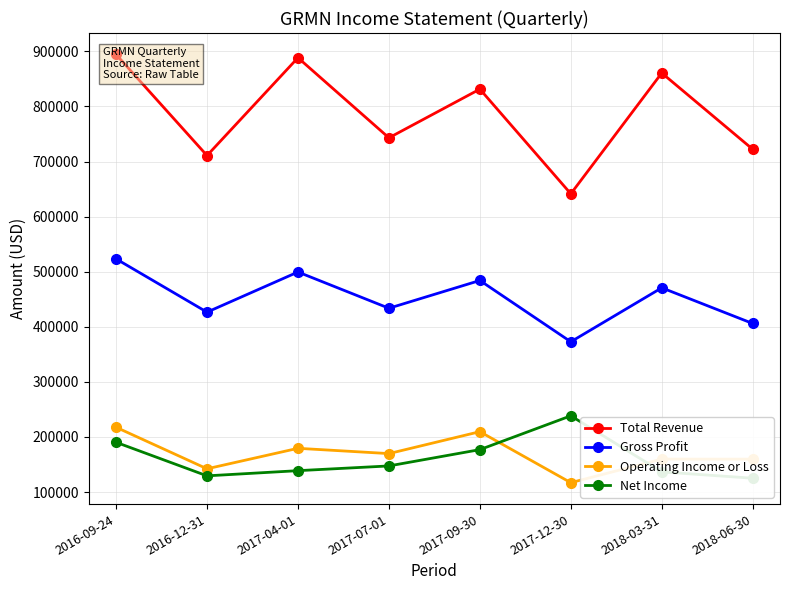

Which series has the largest total across all categories?

Total Revenue